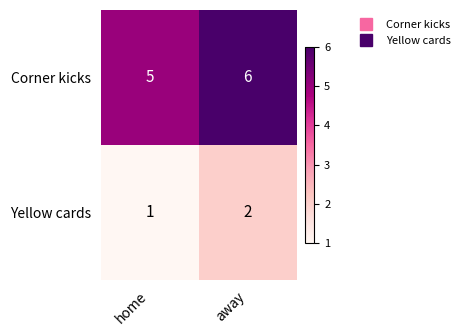

What is the average value of the Corner kicks series?

6